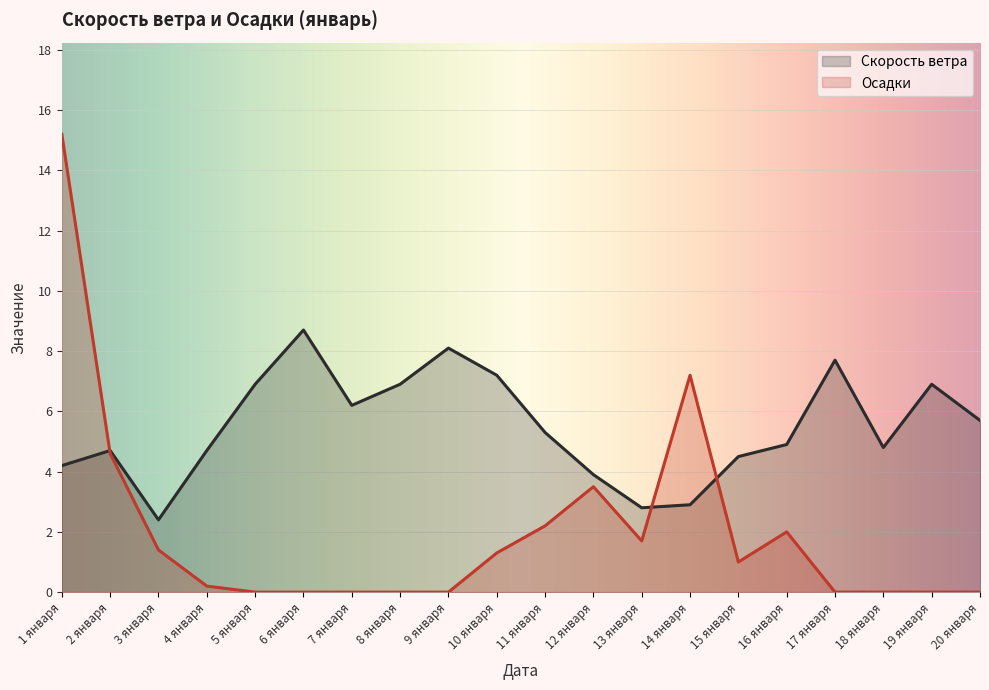

After their last crossing, which series has the higher values: Осадки or Скорость ветра?

Скорость ветра